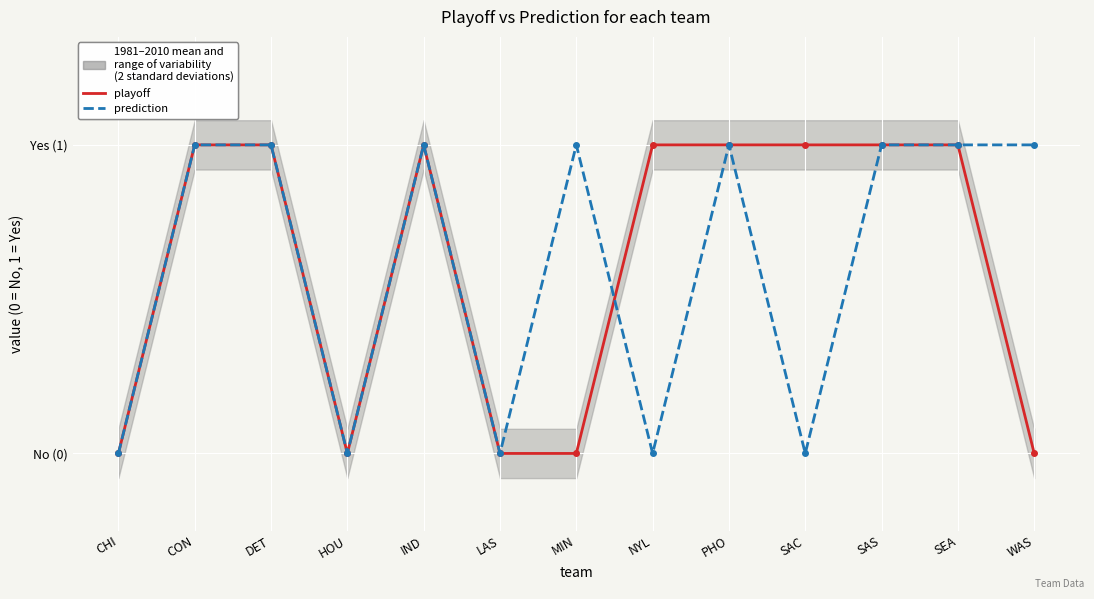

What is the difference between the maximum and minimum values in the prediction series?

1